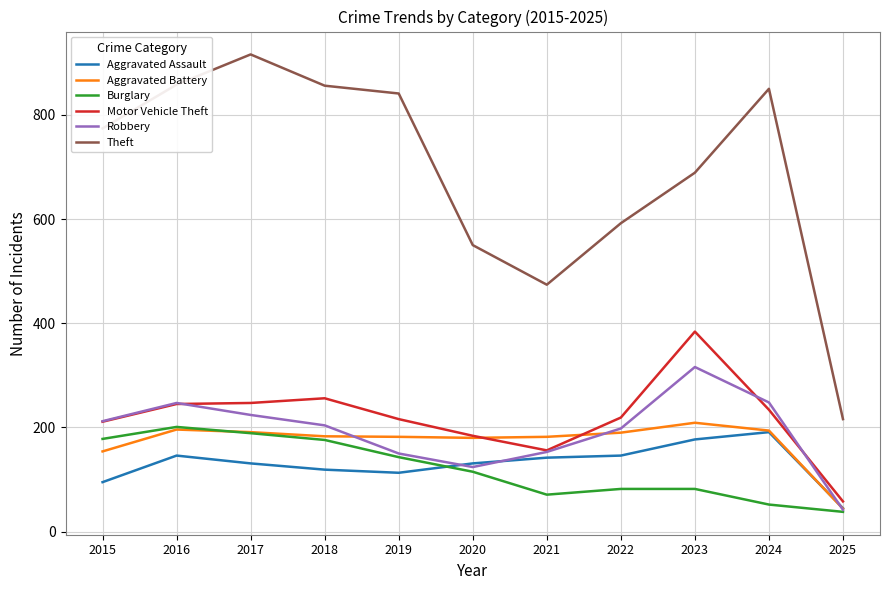

At how many categories does at least one series exceed 865?

1